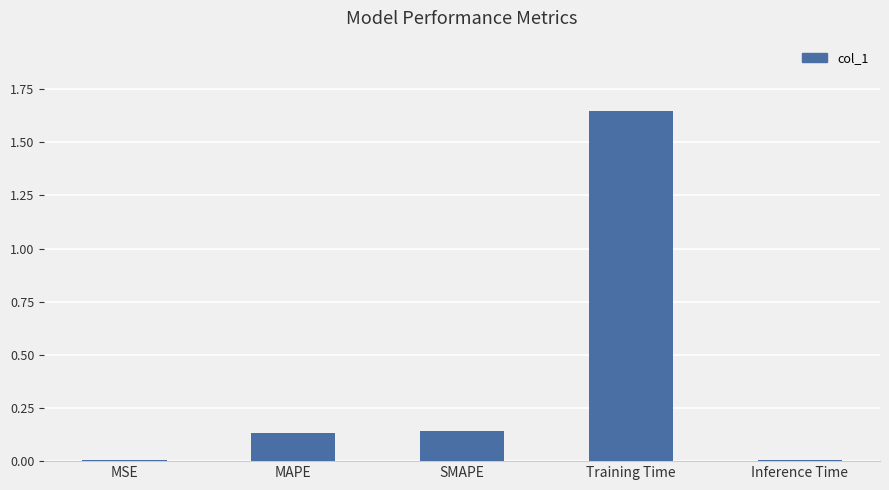

The chart shows a value of 0.2 at MAPE. True or false?

False